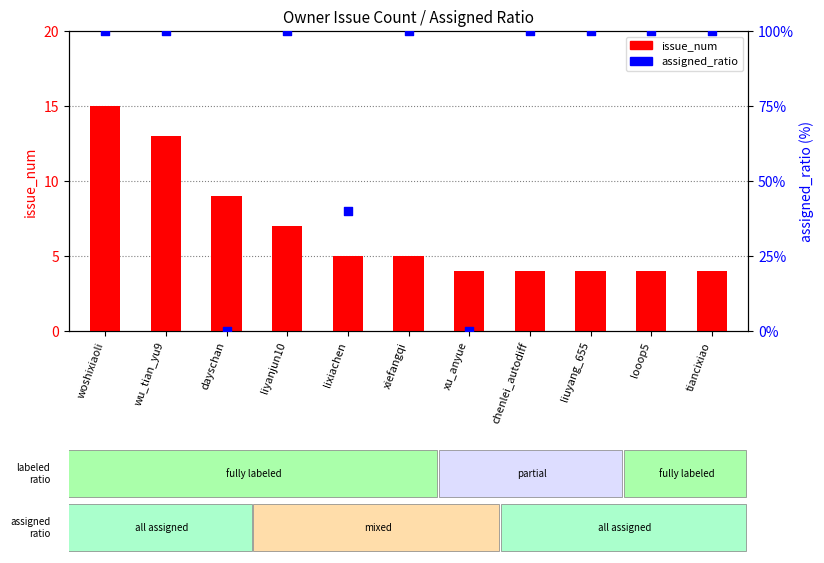

At which category is the sum across all series the highest?

woshixiaoli